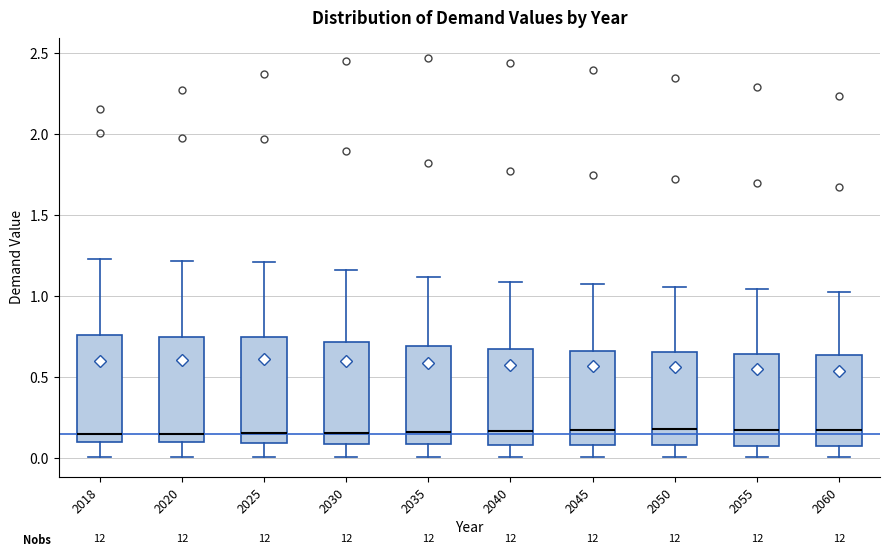

Where does the lower whisker of the box at x = 2060 end on the y-axis? The values are not printed on the chart, so give them approximately, as read against the axis.

0.00